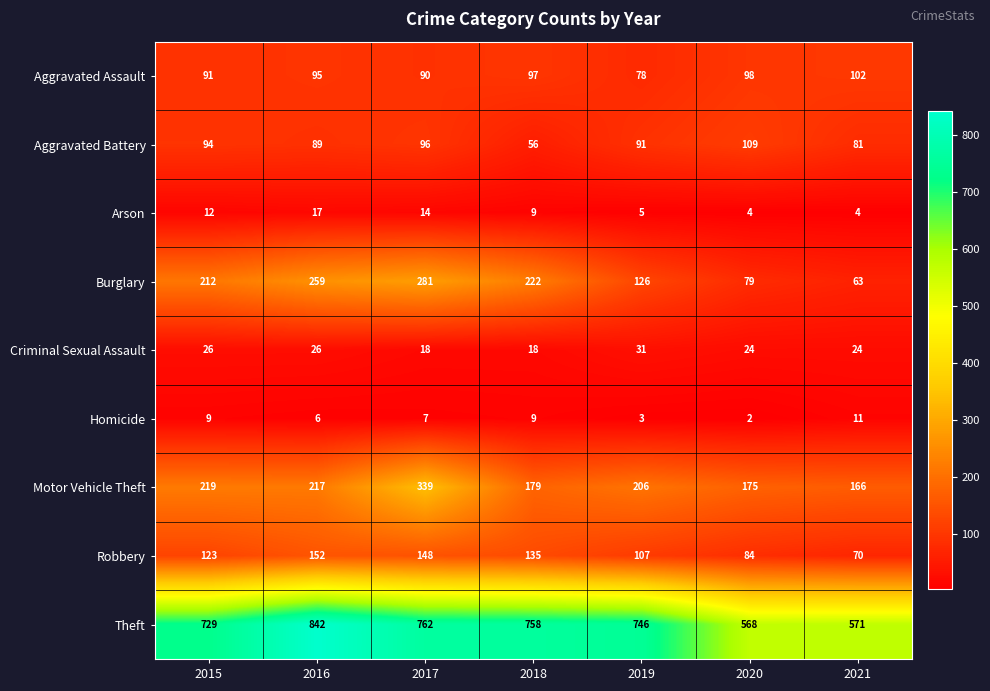

Count the number of data series in this chart.

9